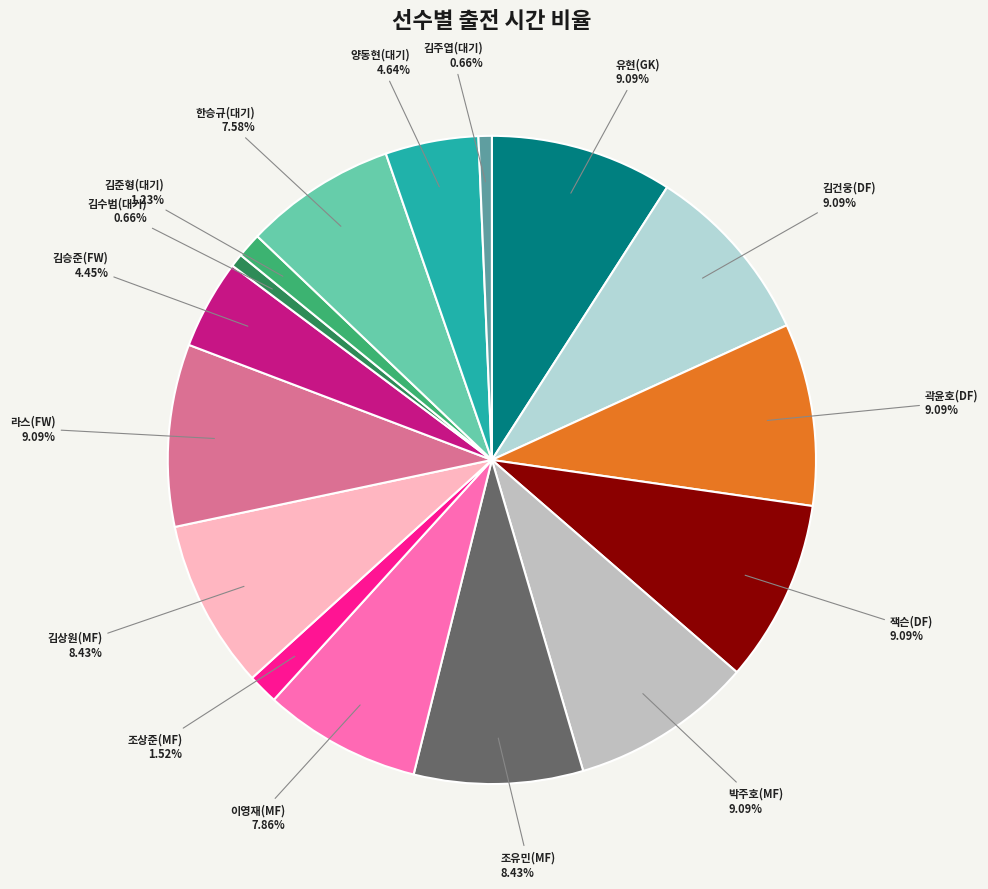

Count the number of slices in the pie.

16